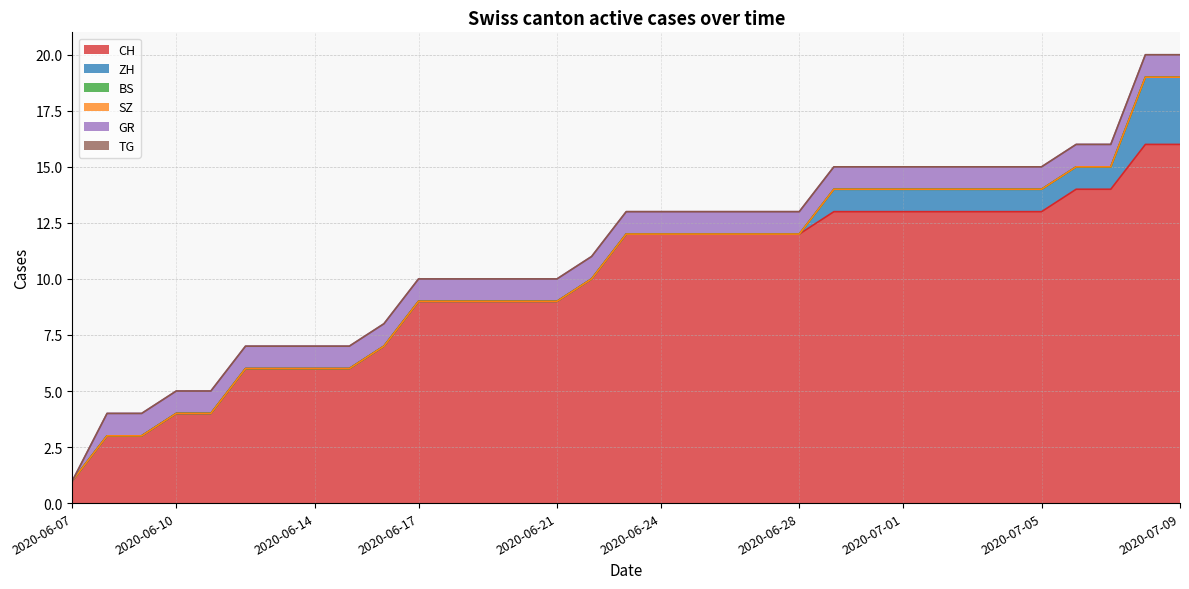

List the series in order of their peak value, highest first.

CH, ZH, GR, BS, SZ, TG